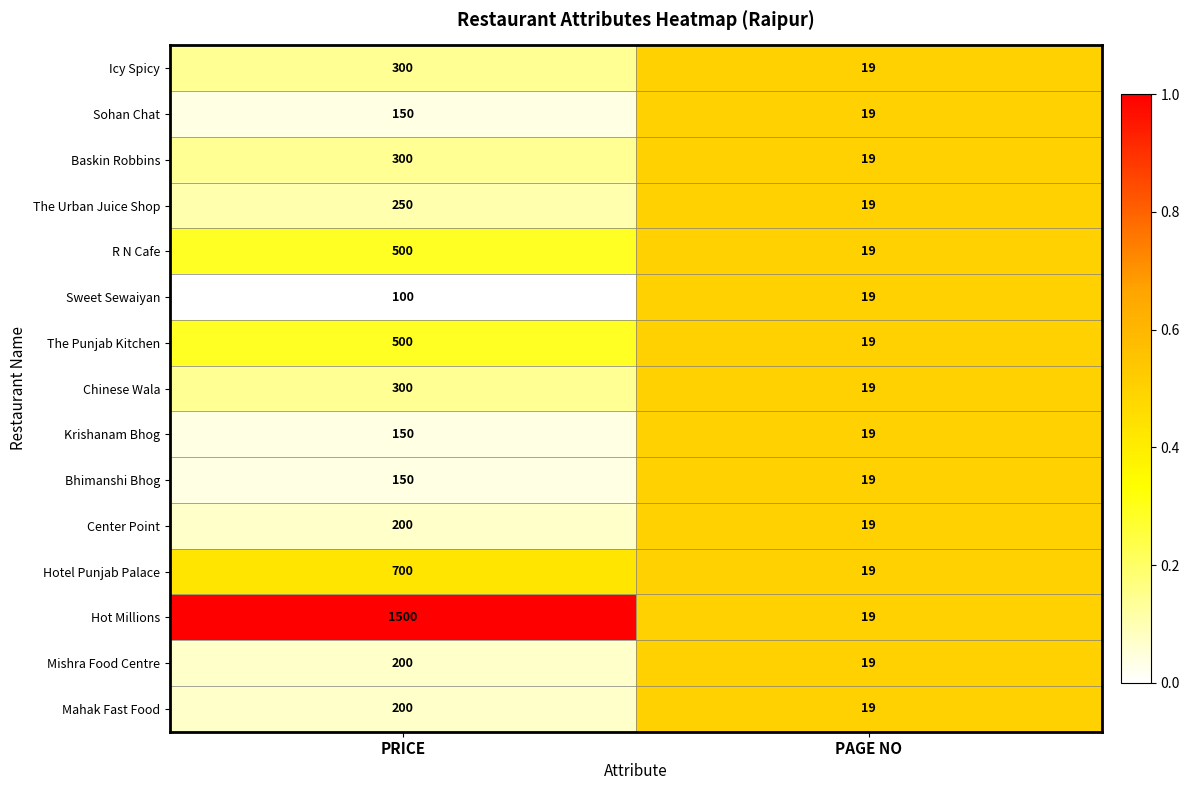

Where is Hotel Punjab Palace nearest to the value 359?

PAGE NO